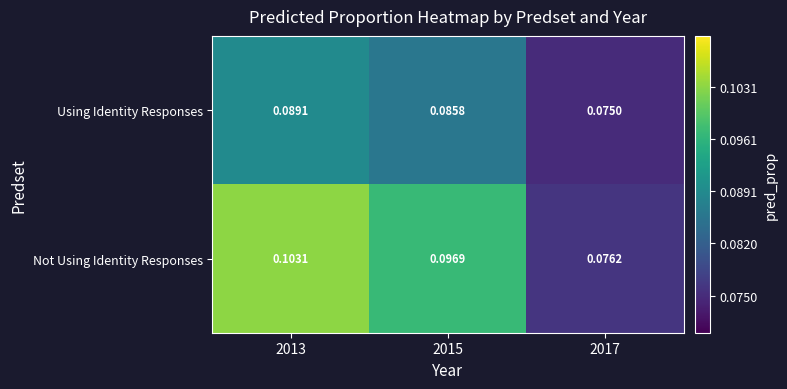

Which label corresponds to the smallest value in the chart?

2017